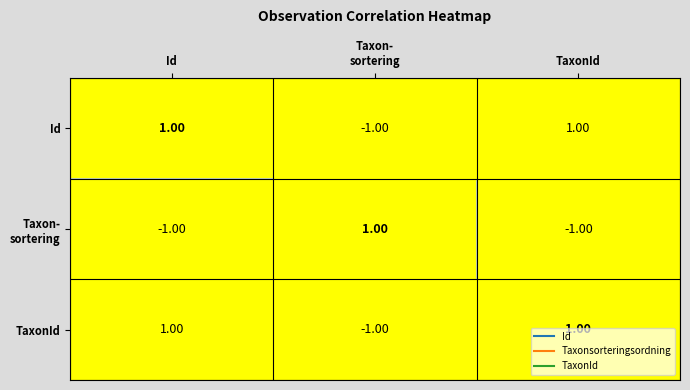

What is the difference between the highest and lowest values at Id?

2